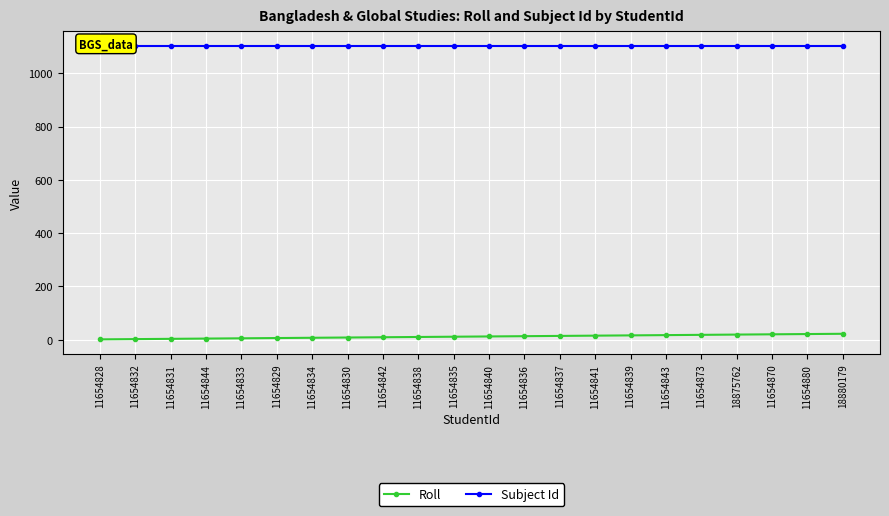

Rank the series by their maximum value, from highest to lowest.

Subject Id, Roll